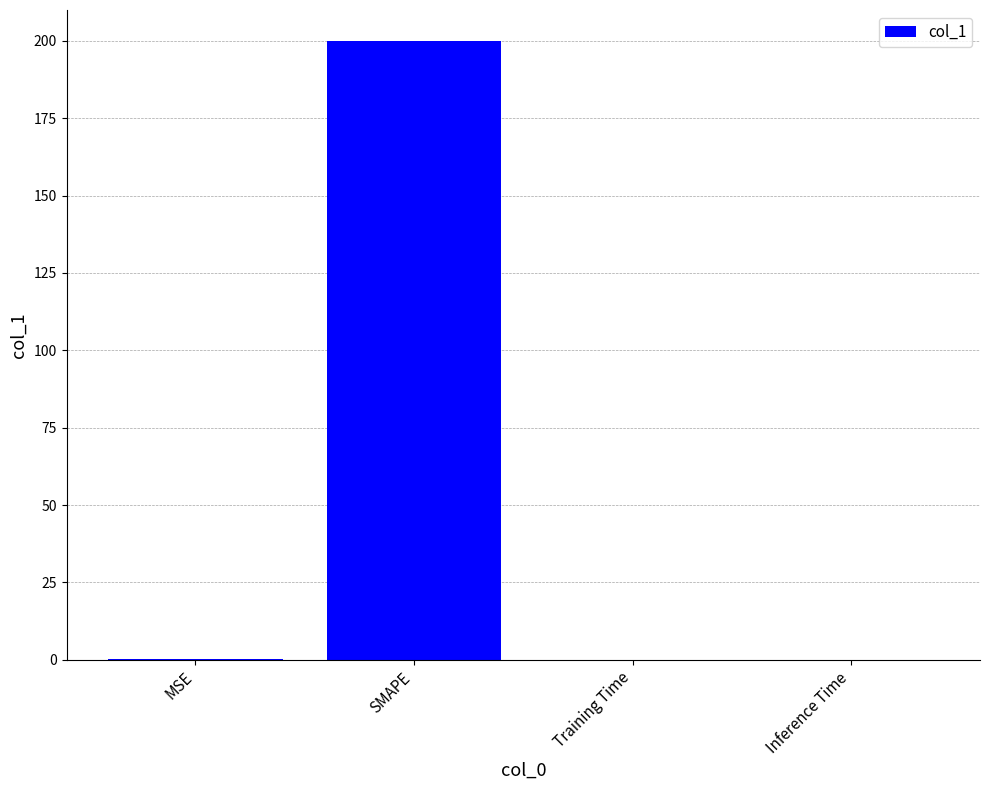

What is the change in value from SMAPE to Training Time?

-200.0